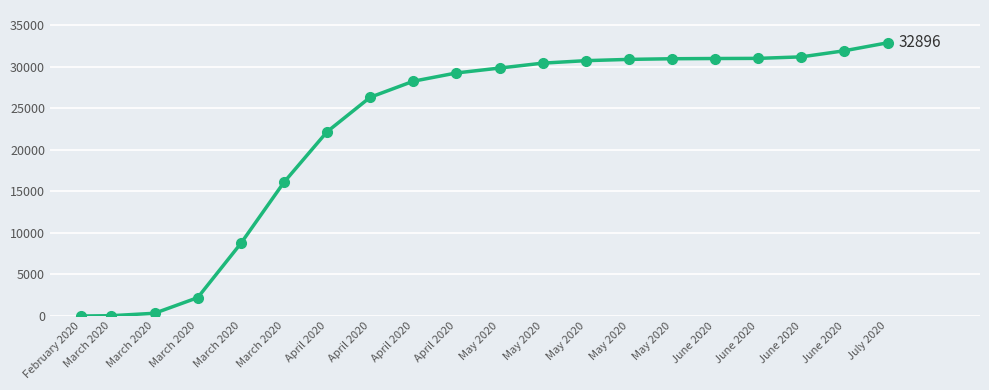

Which label corresponds to the smallest value in the chart?

February 2020